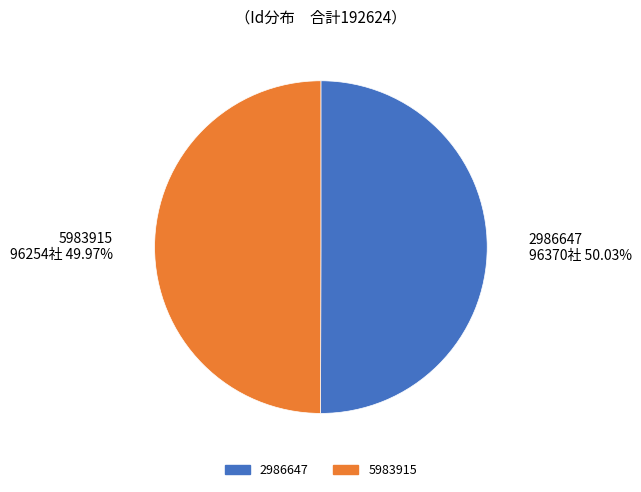

What is the ratio of the value at 5983915 to the value at 2986647?

1.0